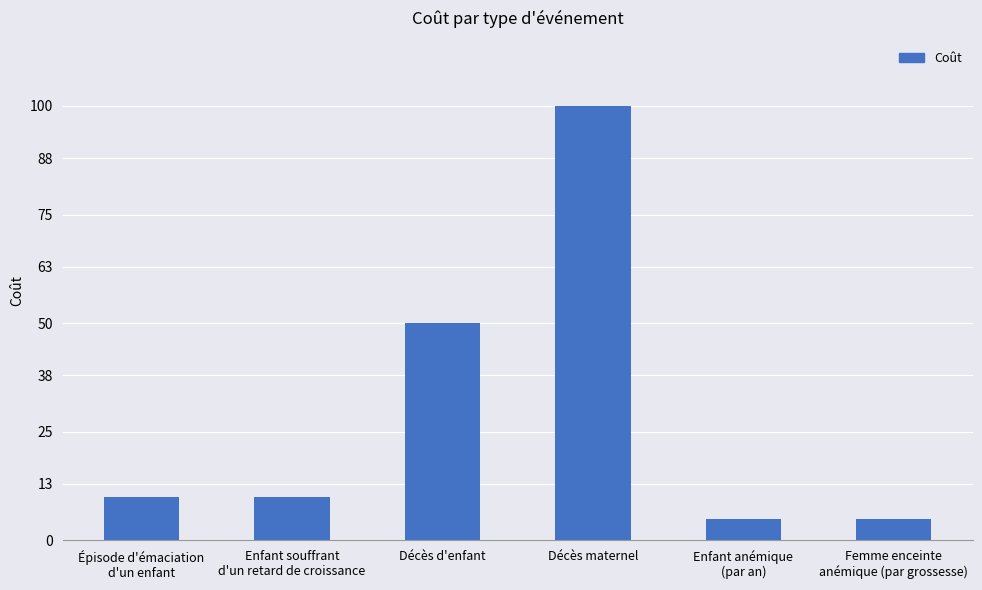

Where is the data nearest to the value 52?

Décès d'enfant